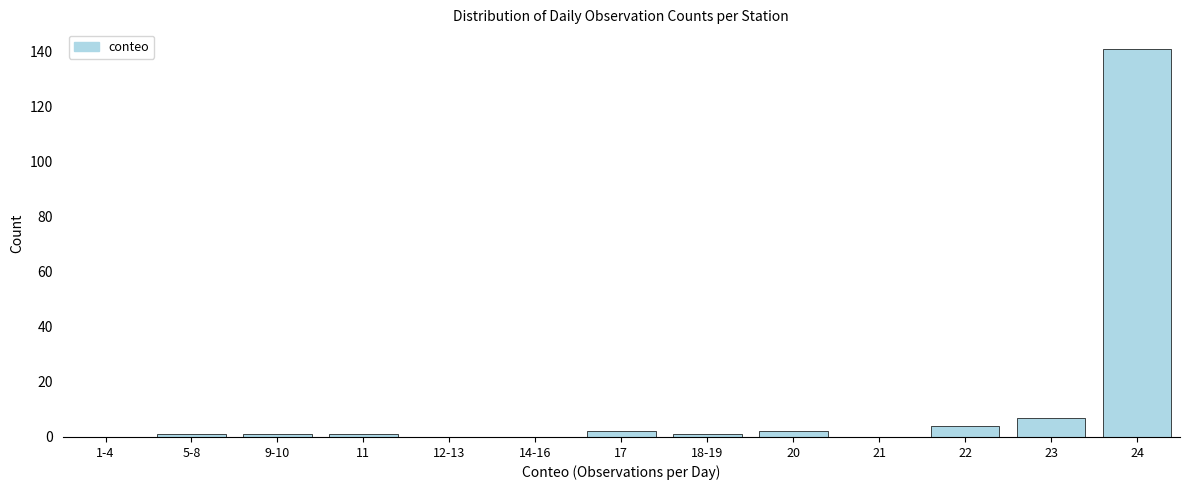

Reading left to right, what are all the values shown in this chart?

1-4=0	5-8=1	9-10=1	11=1	12-13=0	14-16=0	17=2	18-19=1	20=2	21=0	22=4	23=7	24=141